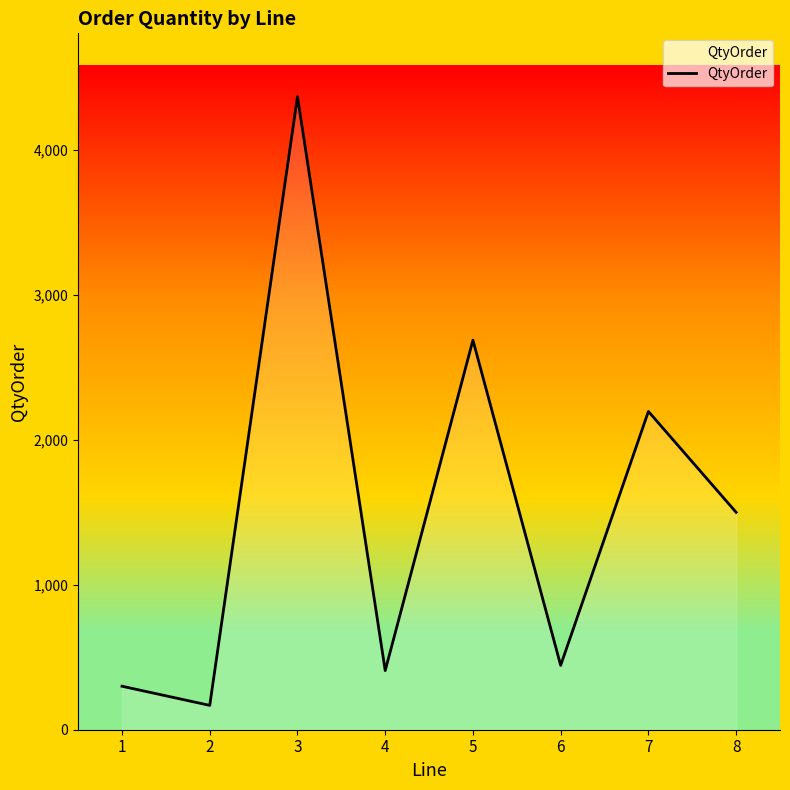

What is the greatest value displayed?

4368